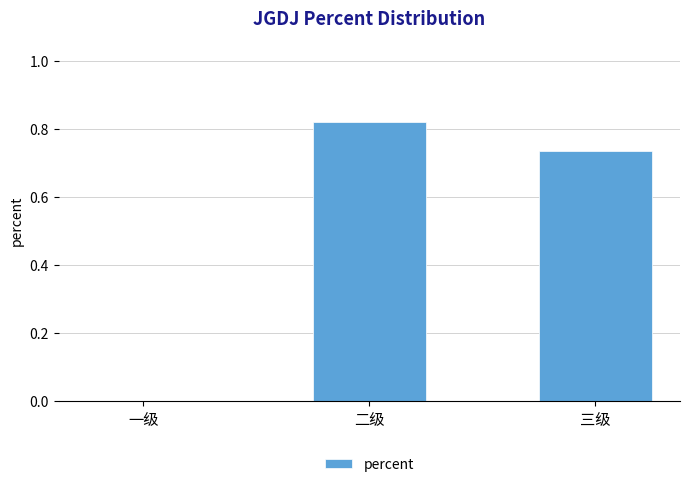

What is the sum of the values at 三级 and 二级?

1.6